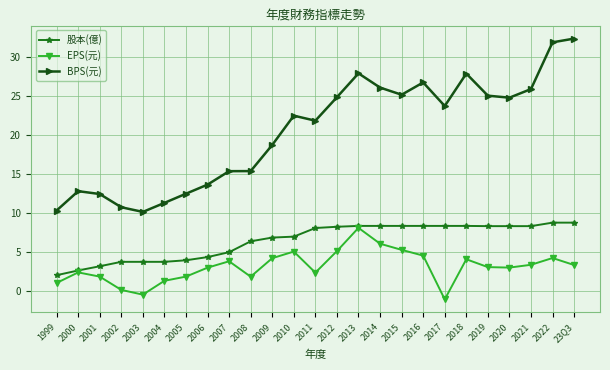

Where does the 股本(億) series first go above 8?

2011